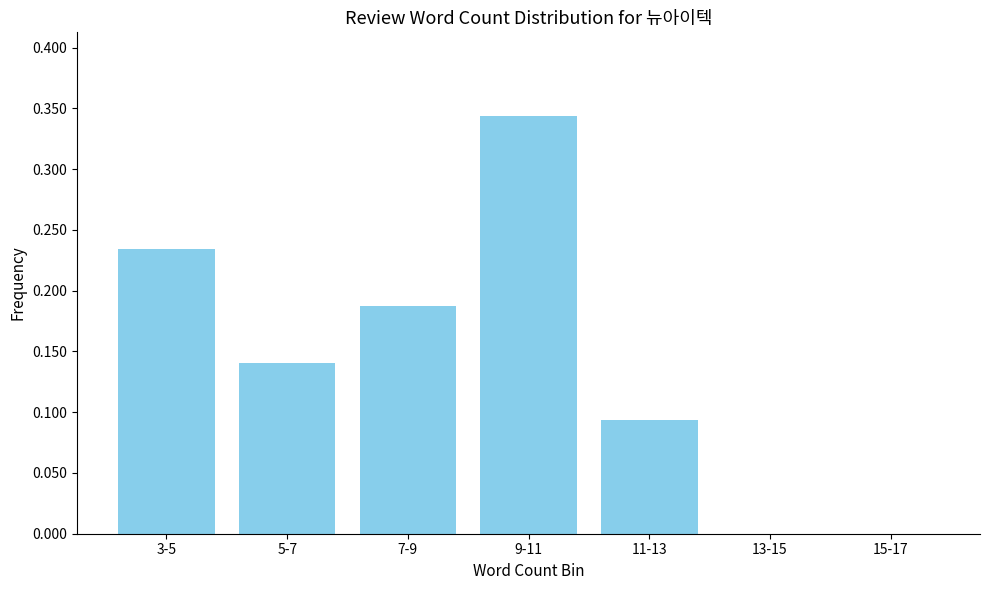

True or false: the data shows 0.1 at 7-9.

False